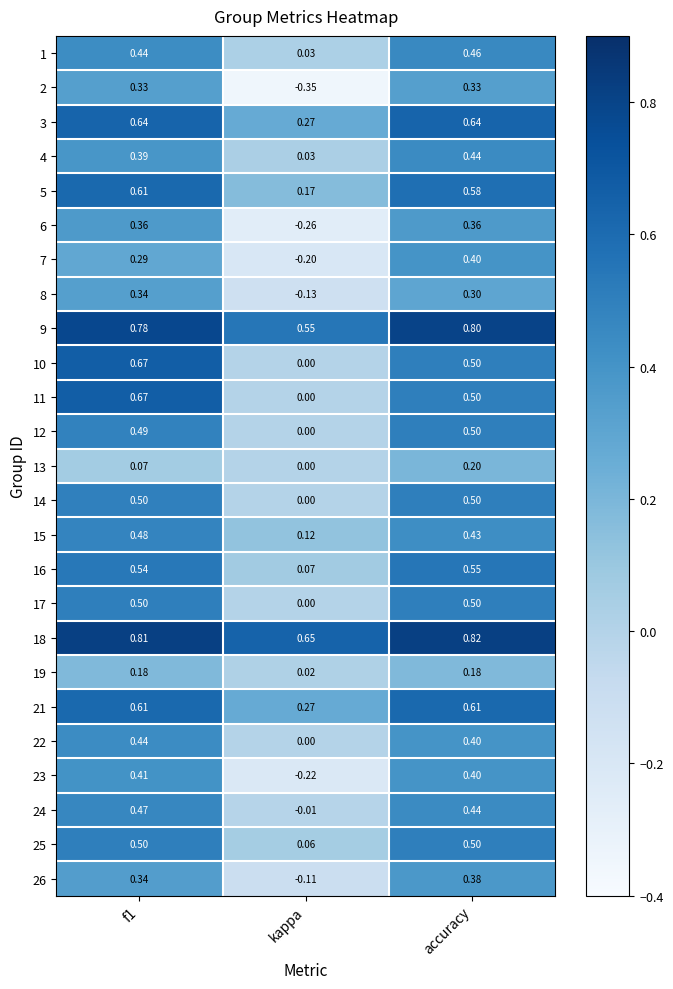

Which category has the lowest value in the 3 series?

kappa